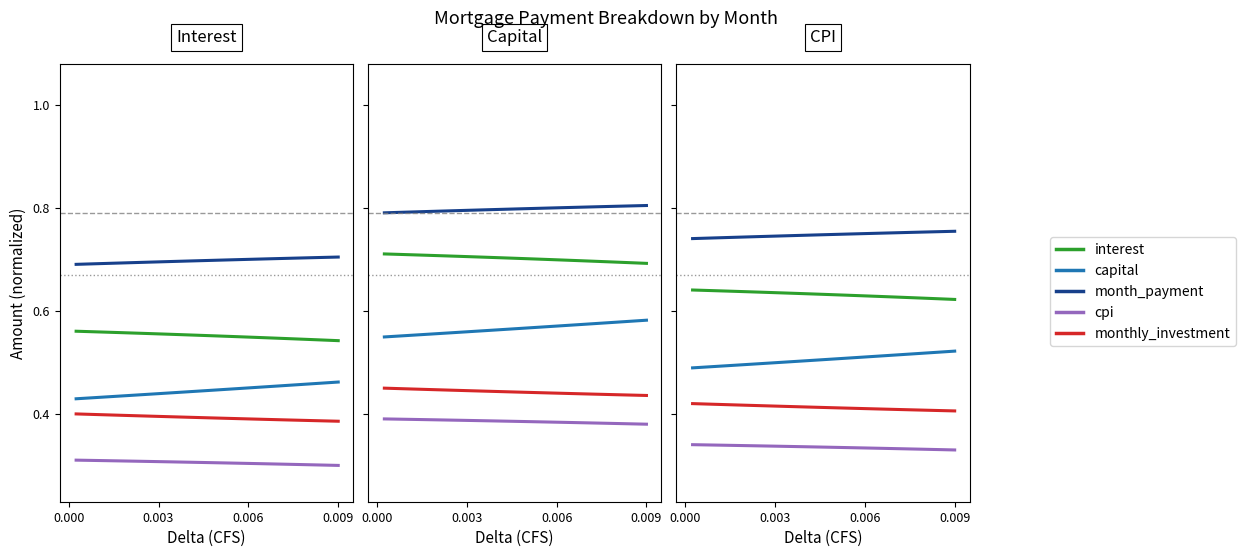

True or false: monthly_investment has more than 1 points higher than both neighbors.

False